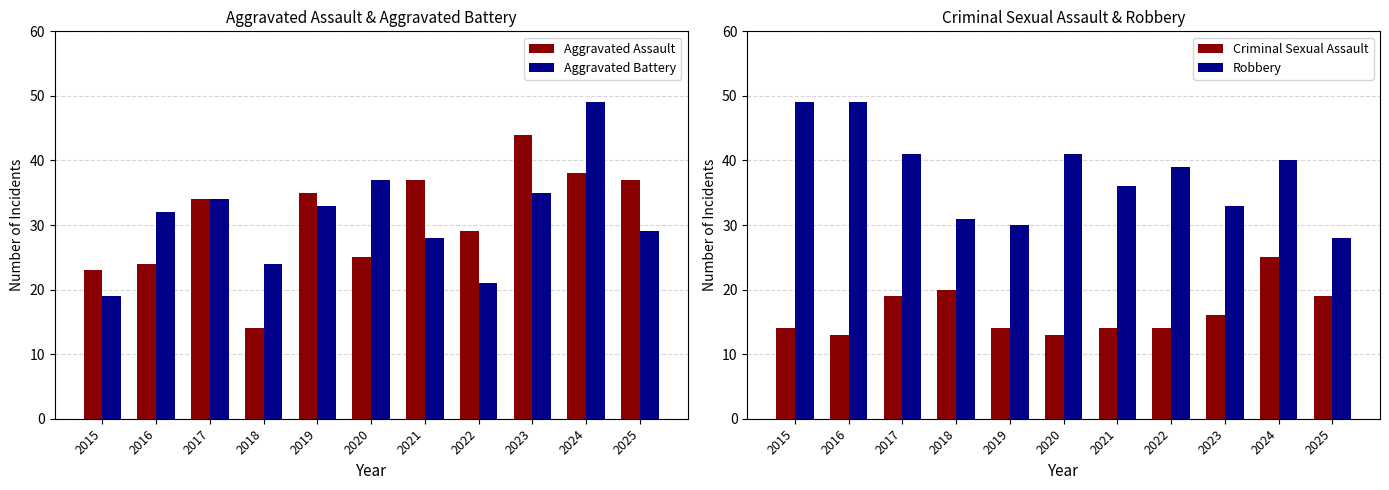

What is the difference between the Criminal Sexual Assault values at 2023 and 2015?

2